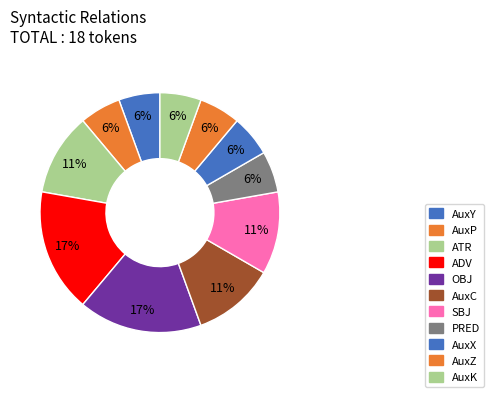

To the nearest percent, what percentage of the pie is OBJ?

17%